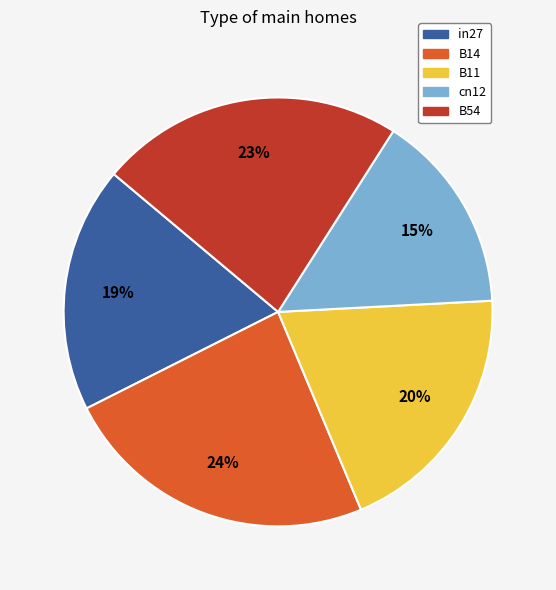

The B54 slice represents 13% of the pie. True or false?

False